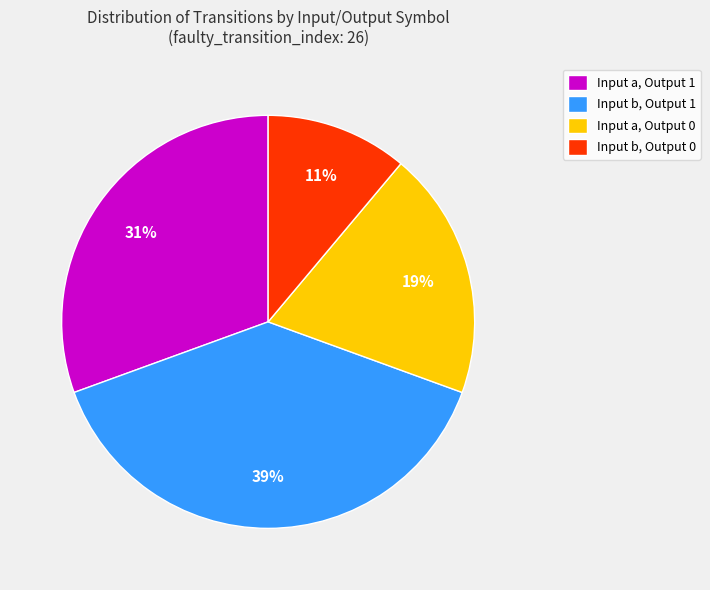

To the nearest percent, what is the average slice percentage?

25%